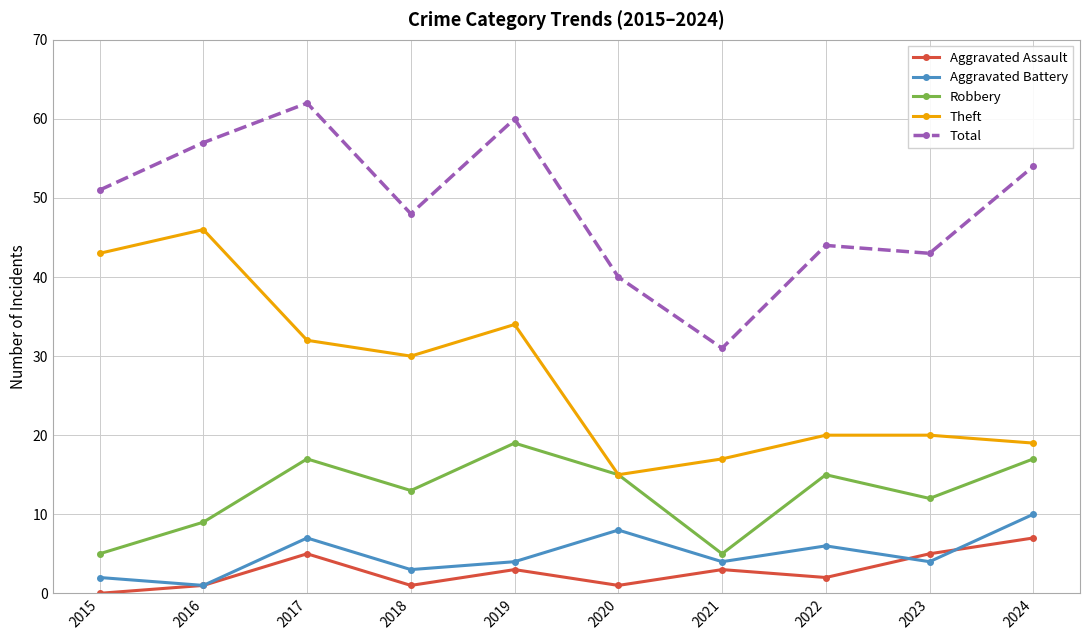

List the series in order of their peak value, highest first.

Total, Theft, Robbery, Aggravated Battery, Aggravated Assault